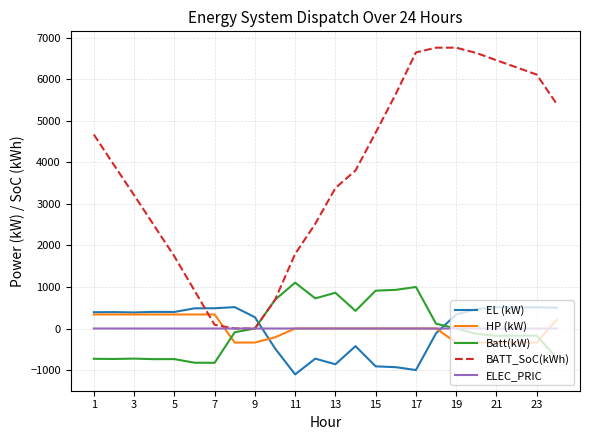

True or false: HP (kW) and BATT_SoC(kWh) cross at least once.

True